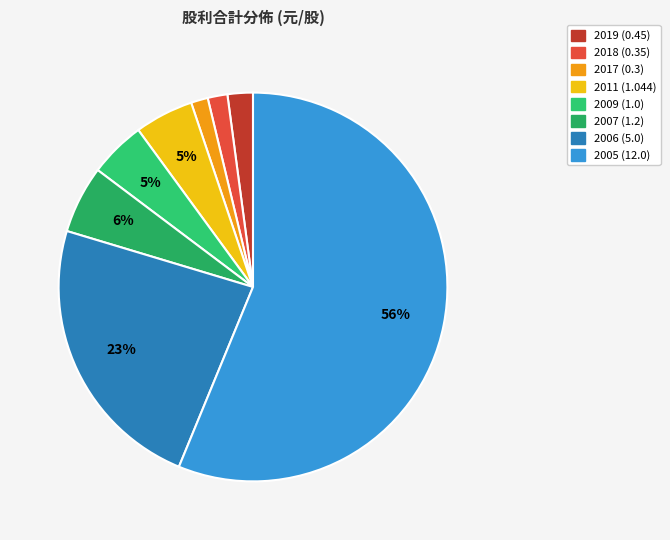

What percentage do 2009 (1.0) and 2005 (12.0) together represent?

60.9%